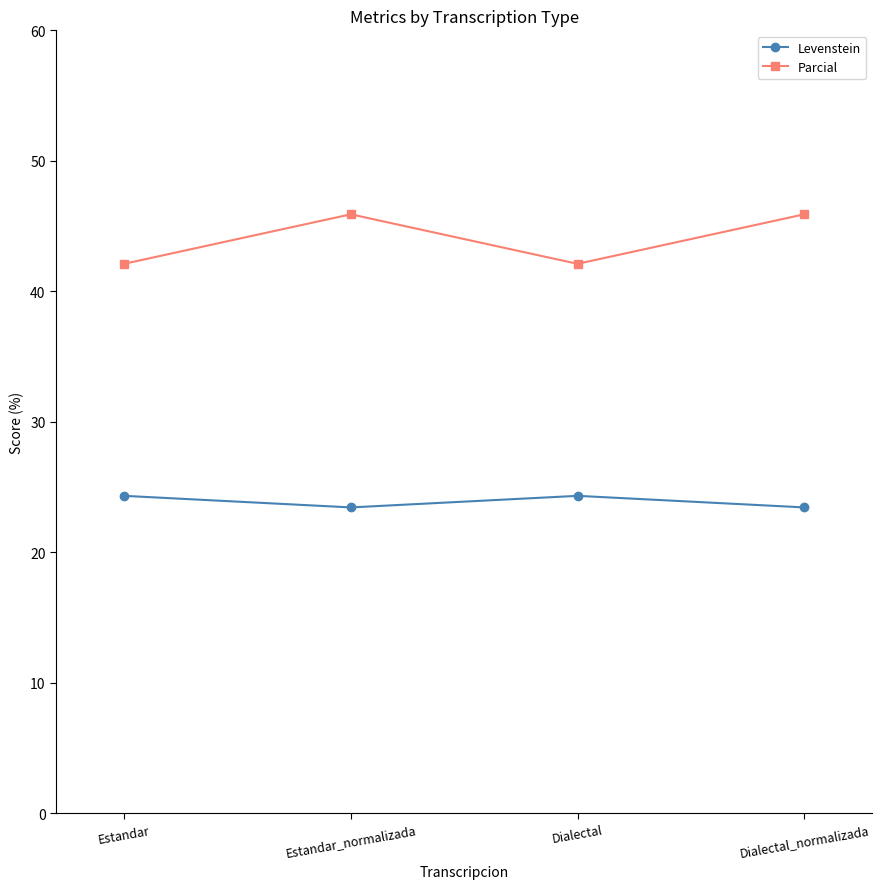

What value does the Parcial series have at Dialectal_normalizada?

45.9